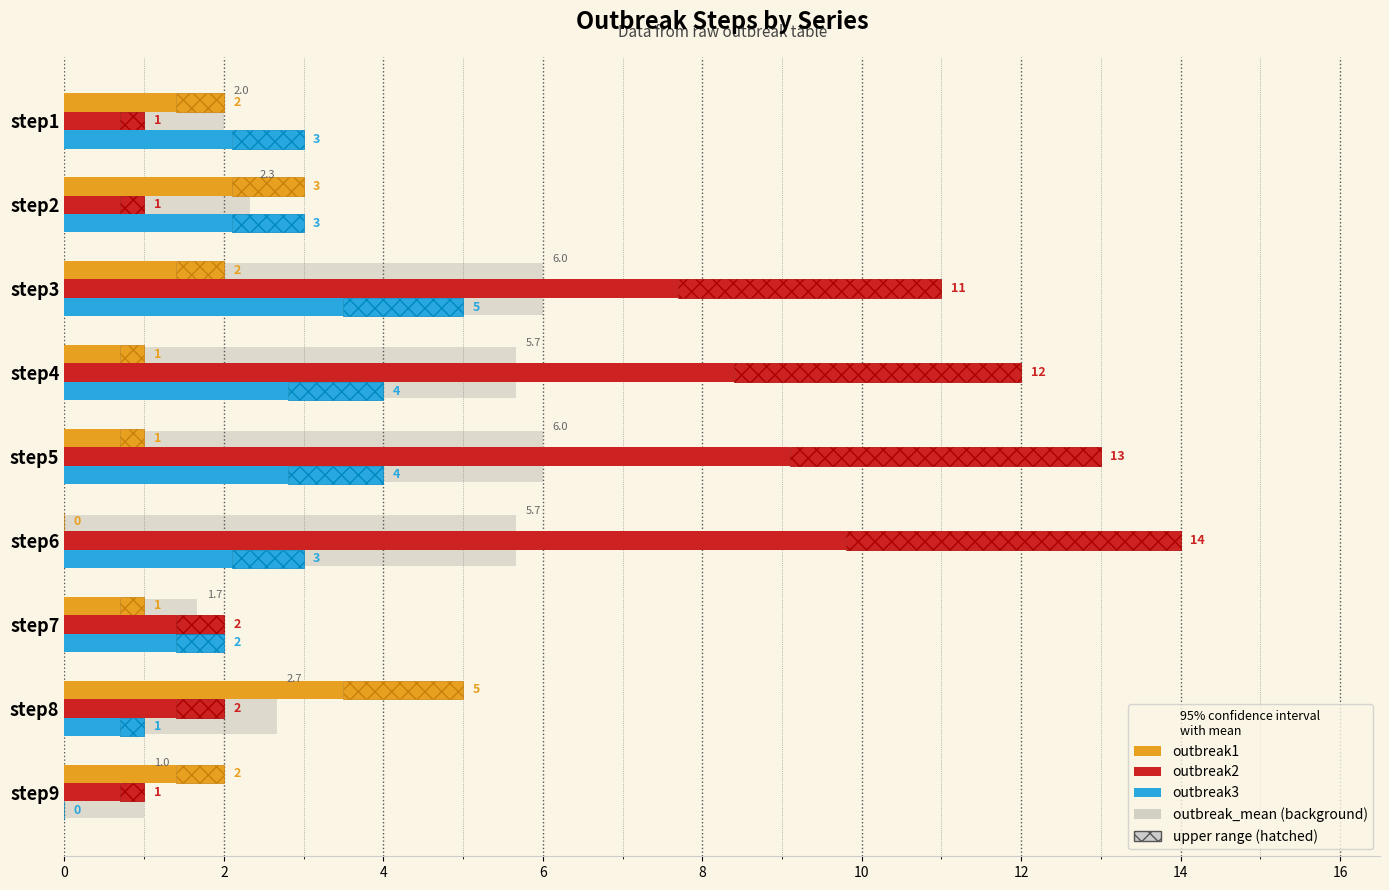

How many bars are there in total?

27